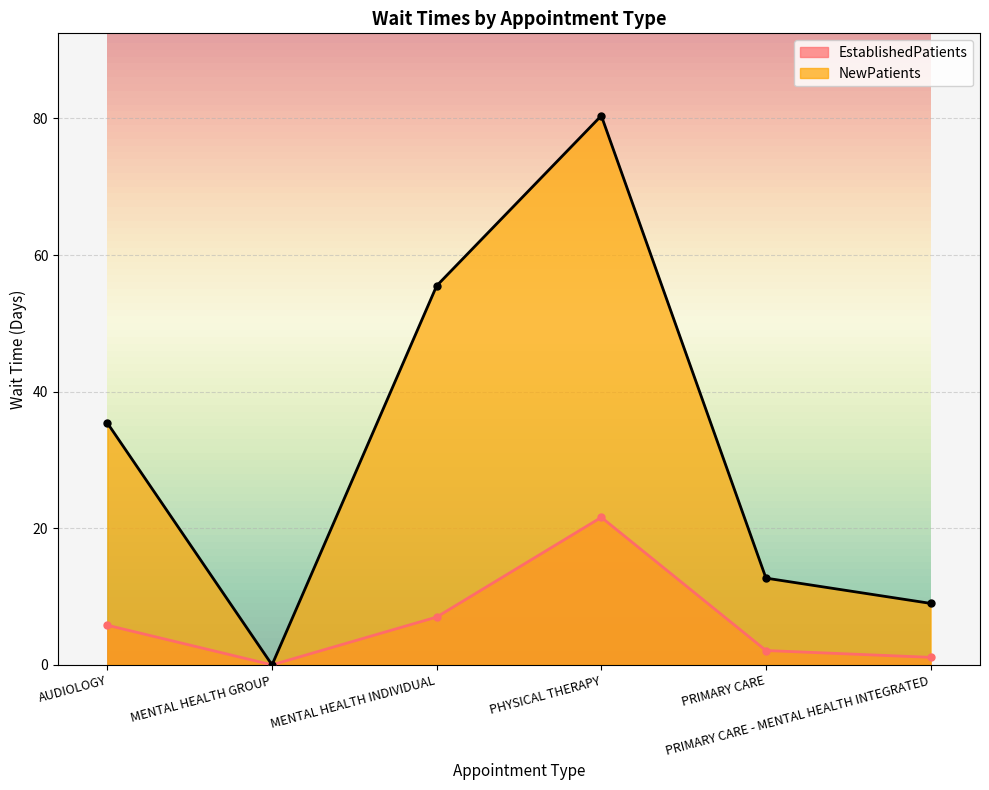

How many lines are shown in the chart?

2